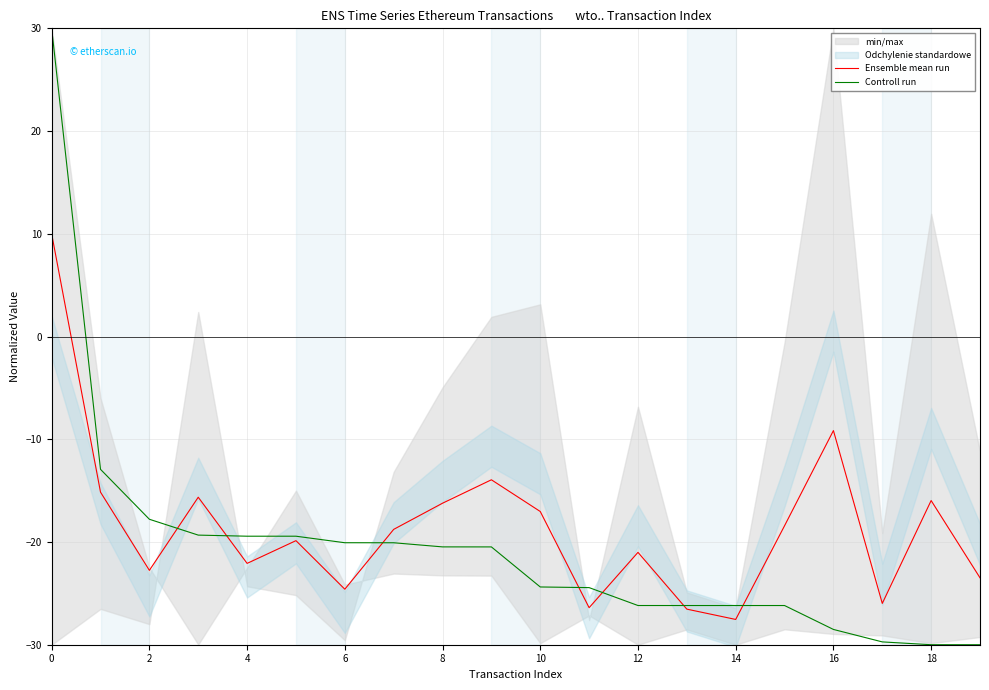

Does the chart have visible grid lines?

Yes